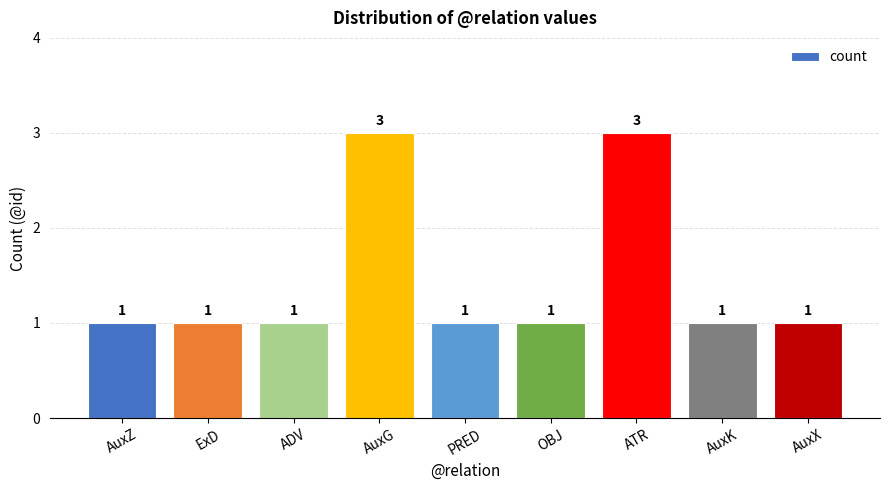

What is the difference between the second highest and second lowest values?

2